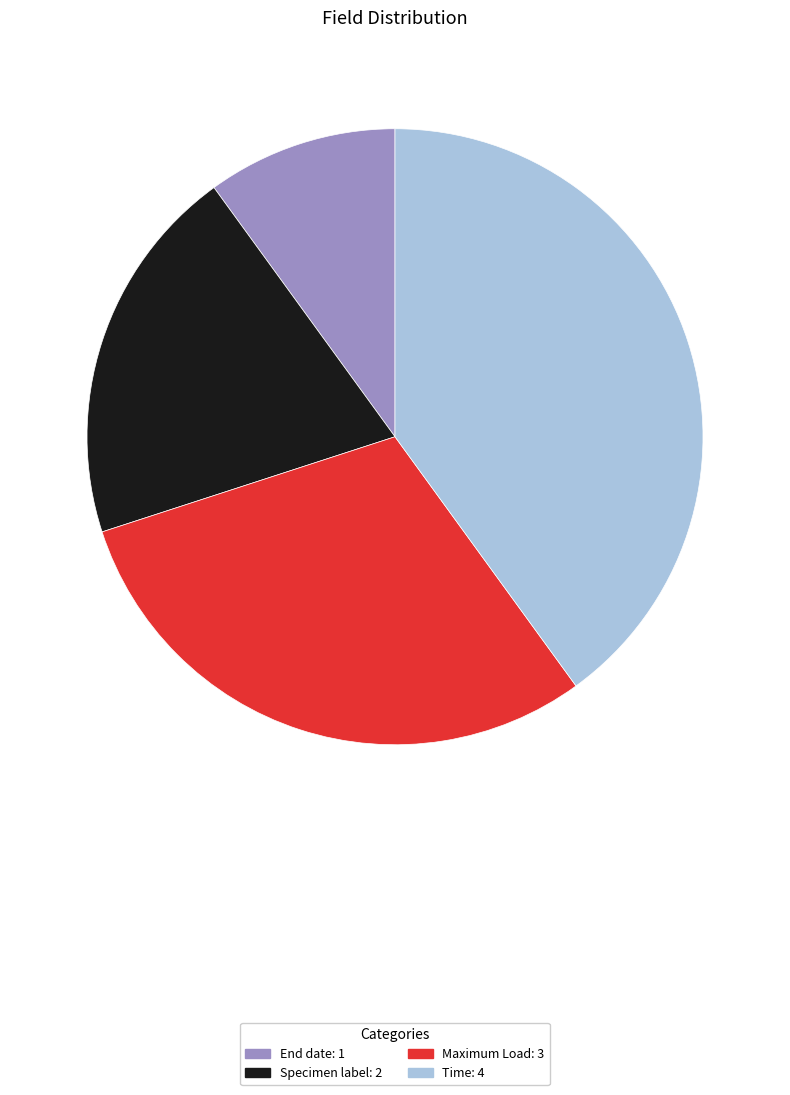

Which has a higher value, Specimen label or Time?

Time